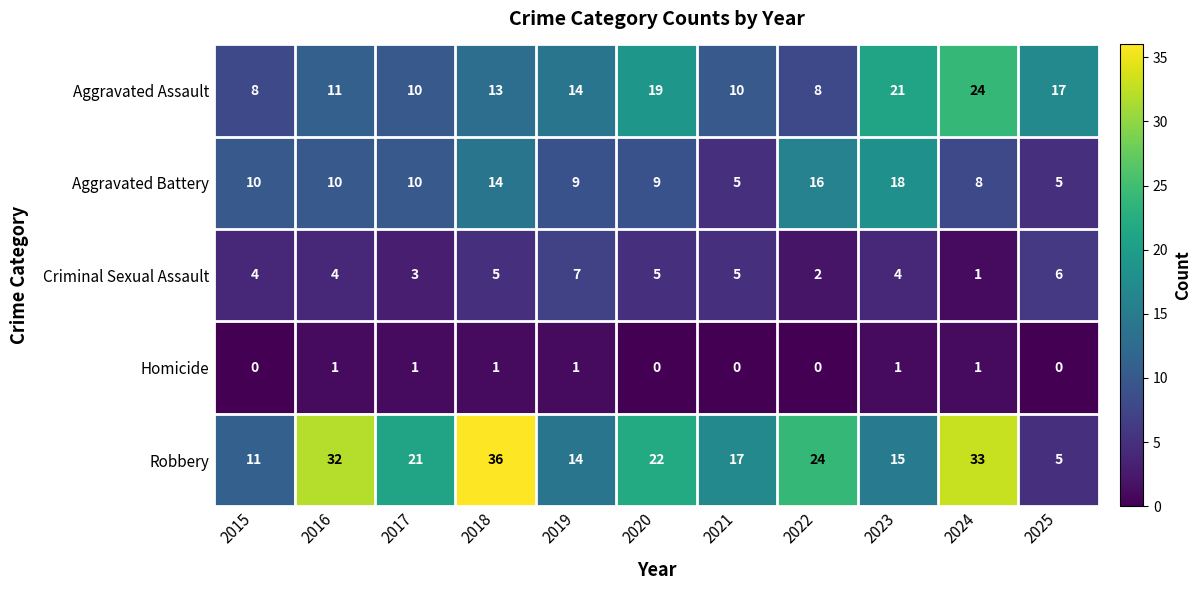

True or false: Robbery has a value of 8 at 2025.

False